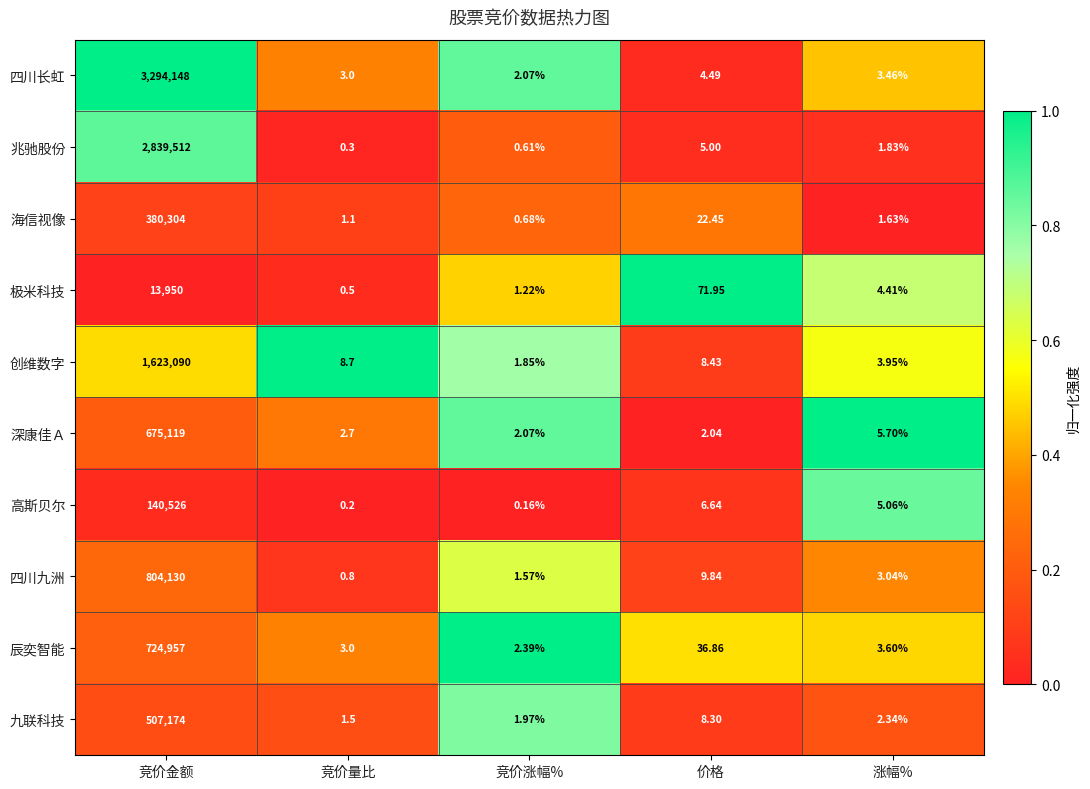

At which category is the sum across all series the highest?

竞价金额